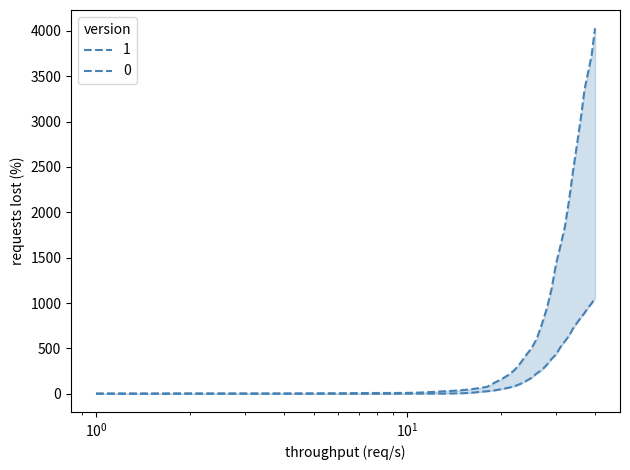

What is the value of the 1 point at the 22nd from the left?

258